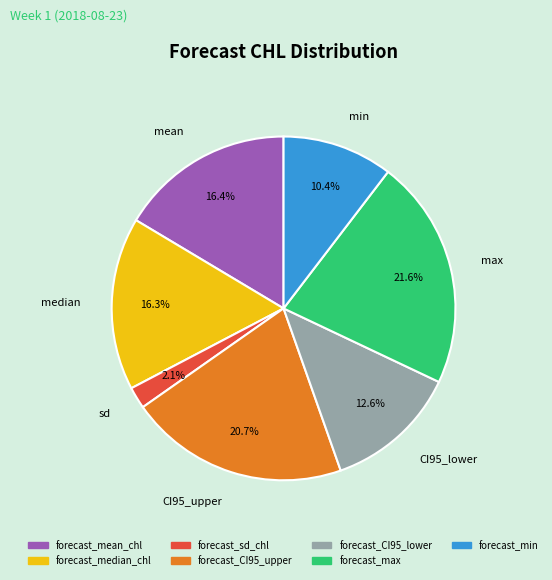

Combined, what portion of the pie is forecast_max and forecast_CI95_upper?

42.3%